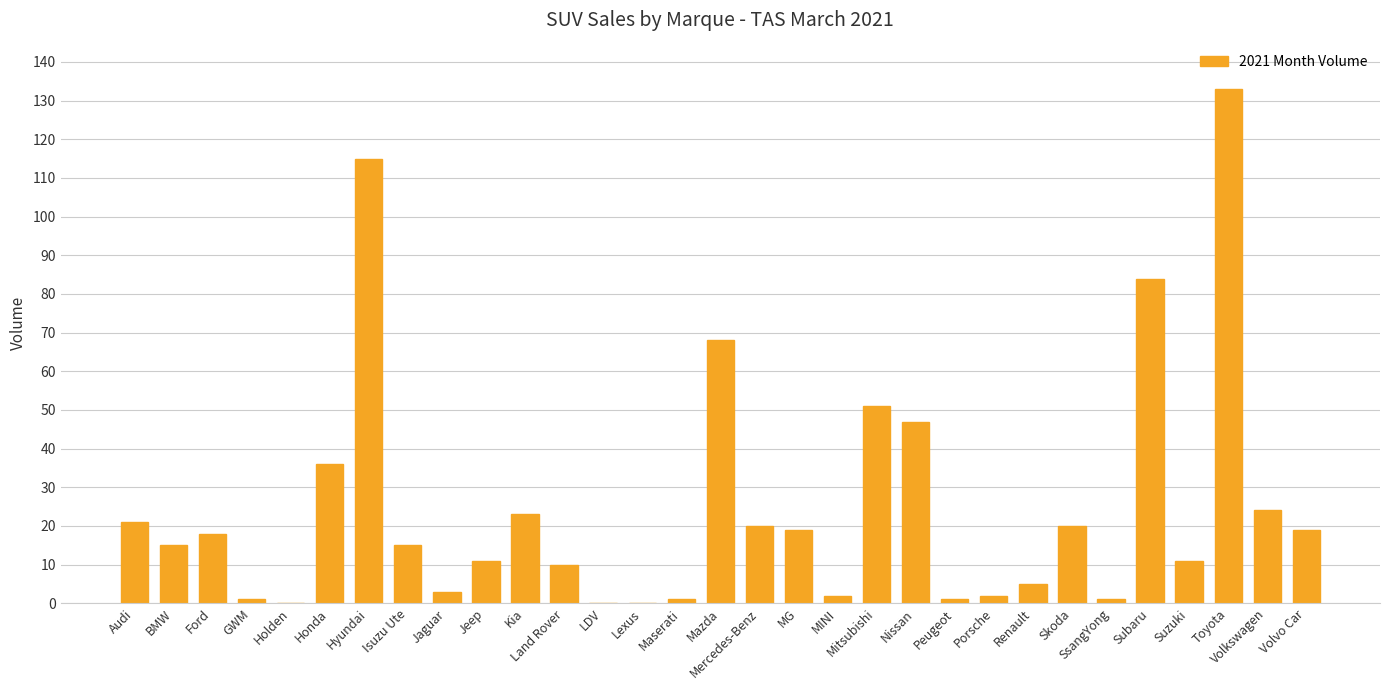

The chart shows a value of 24 at Volkswagen. True or false?

True